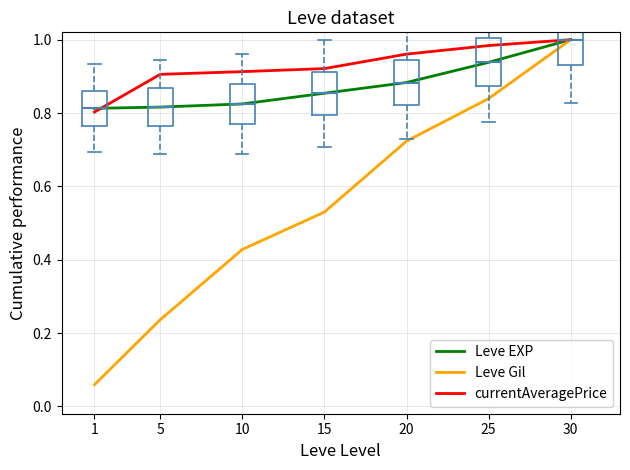

Reading left to right, transcribe all the data shown in this chart.

Leve EXP: 1=0.8	5=0.8	10=0.8	15=0.9	20=0.9	25=0.9	30=1.0
Leve Gil: 1=0.1	5=0.2	10=0.4	15=0.5	20=0.7	25=0.8	30=1.0
currentAveragePrice: 1=0.8	5=0.9	10=0.9	15=0.9	20=1.0	25=1.0	30=1.0